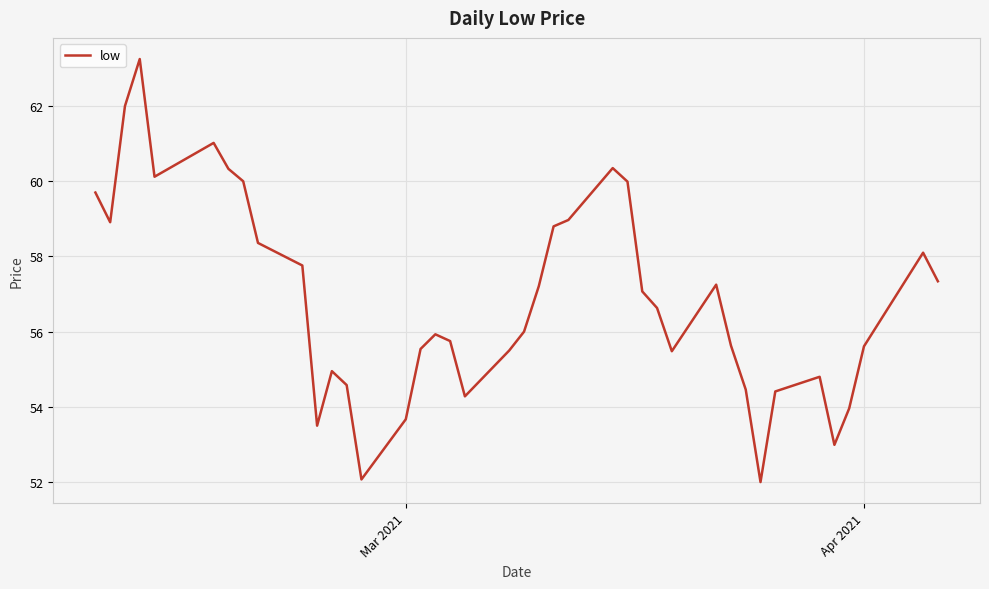

What is the minimum value shown in the chart?

52.0